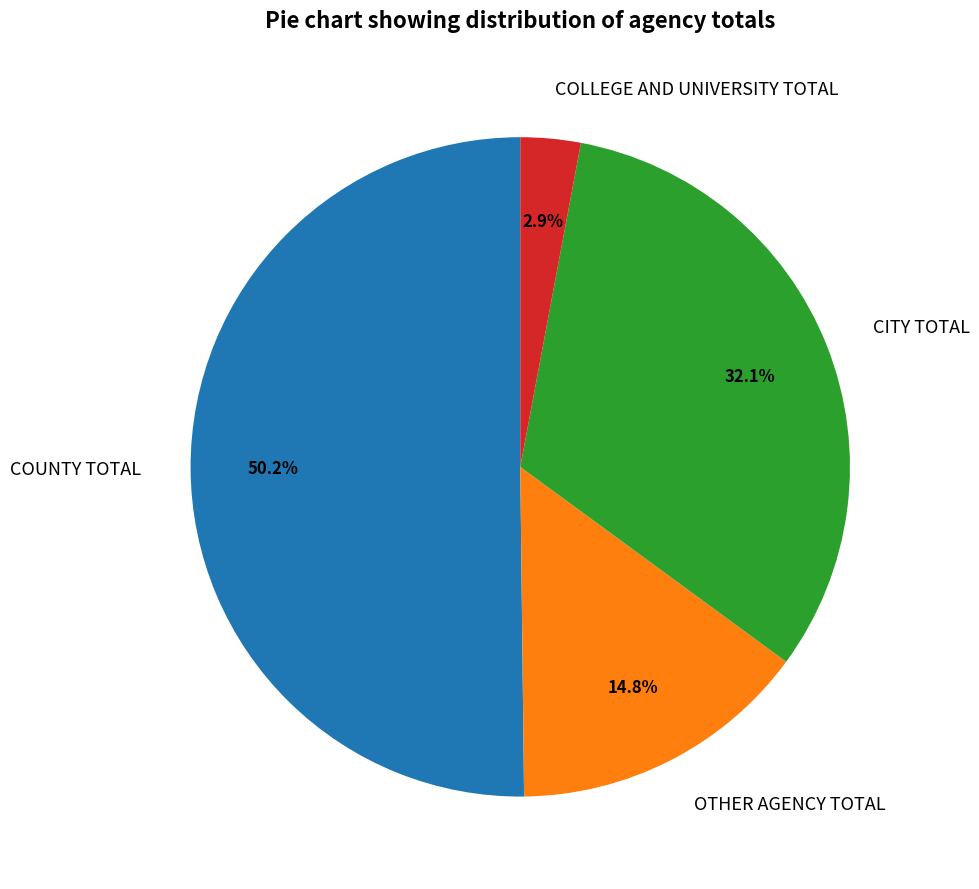

Which category accounts for the majority?

COUNTY TOTAL